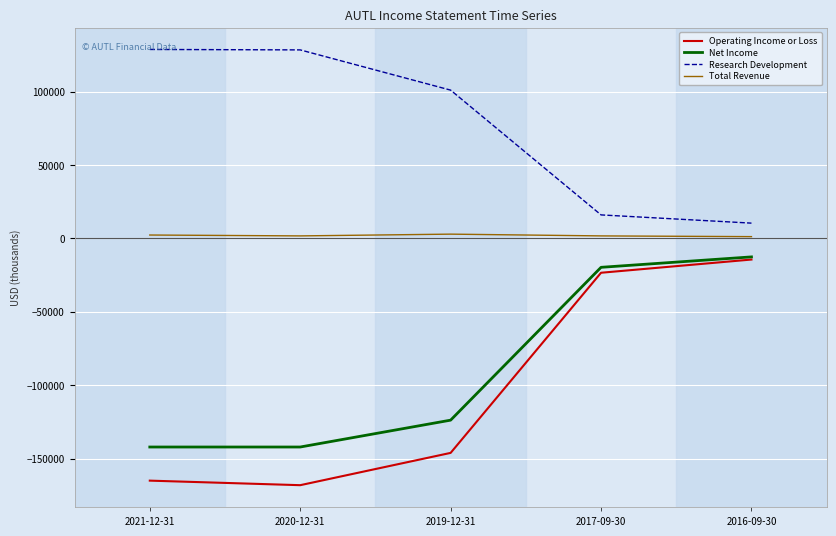

Which category has the lowest value in the Operating Income or Loss series?

2020-12-31